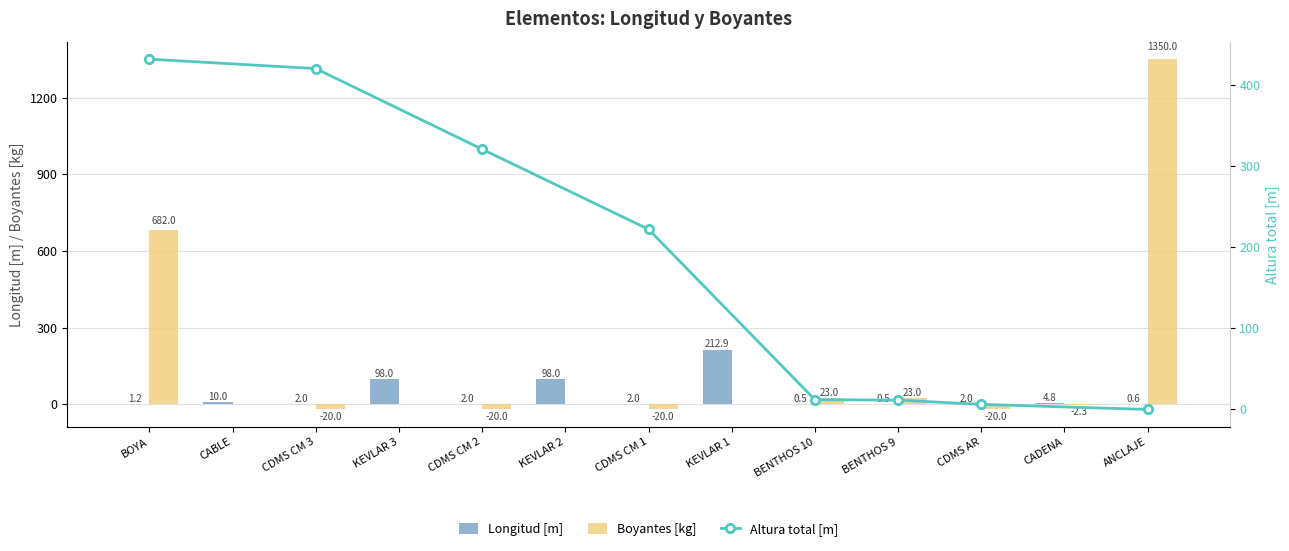

What is the sum of all Boyantes [kg] values?

1995.5